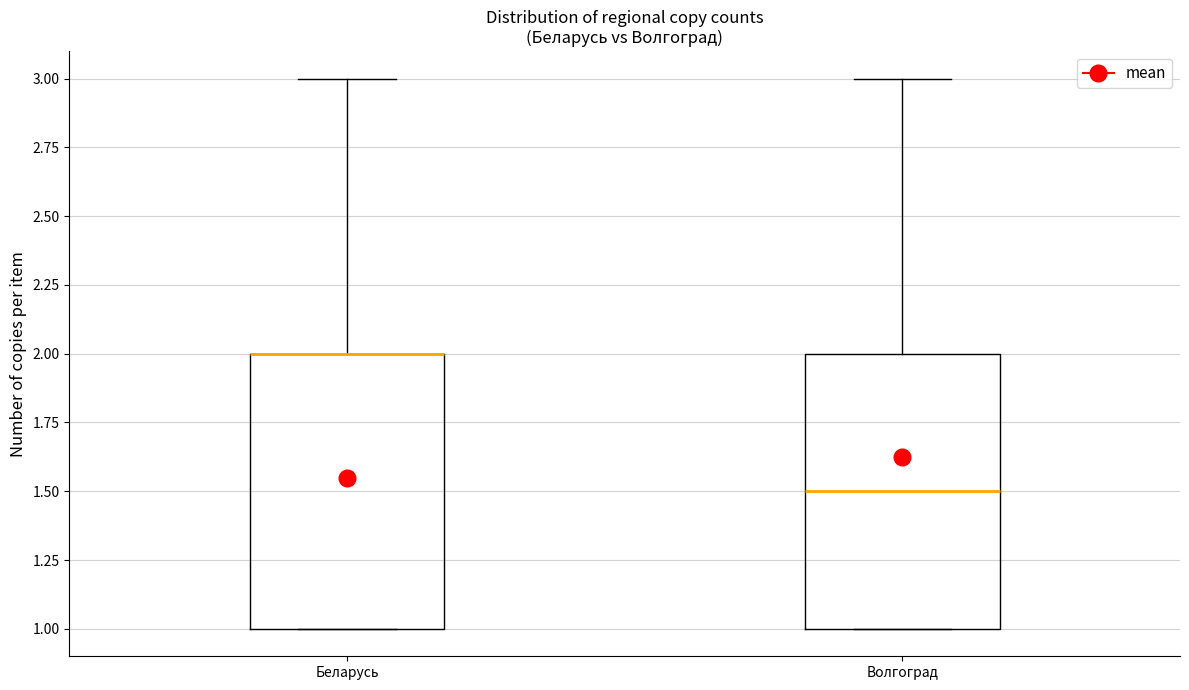

Reading left to right, transcribe this box plot: for each box, give where its median line is, the range the box spans, and where its two whiskers end, as read against the y-axis. The values are not printed on the chart, so give them approximately, as read against the axis.

Беларусь: median 2.0 (drawn on the box's upper edge), box 1.0 to 2.0, whiskers 1.0 to 3.0
Волгоград: median 1.5, box 1.0 to 2.0, whiskers 1.0 to 3.0